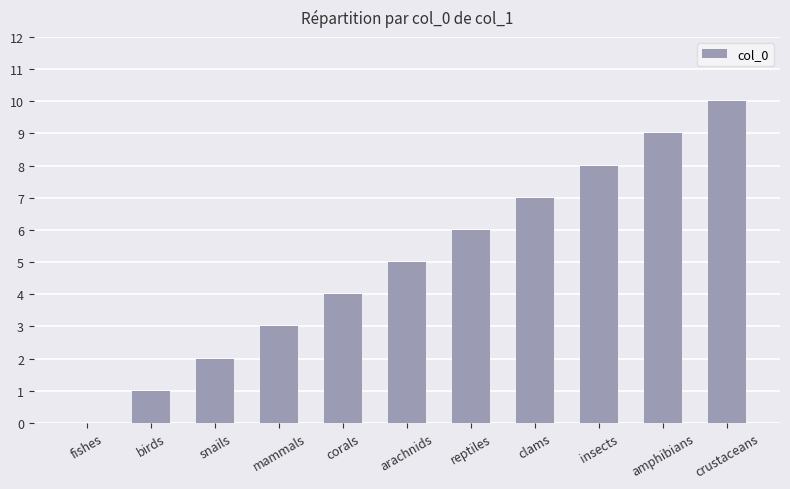

What is the sum of all values?

55